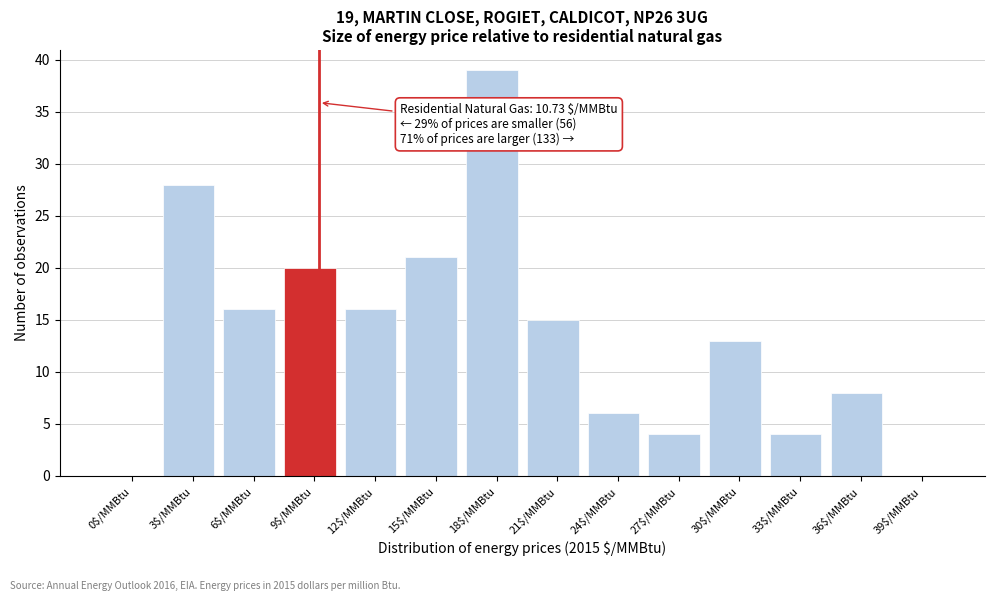

The chart shows a value of -26 at 0$/MMBtu. True or false?

False